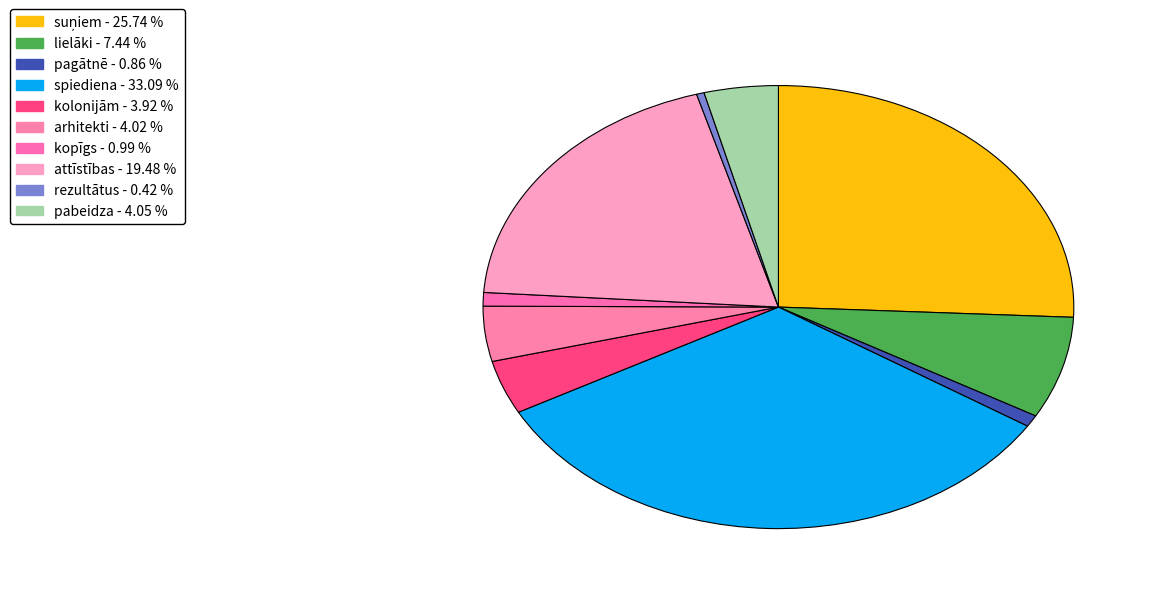

To the nearest percent, what portion does kolonijām represent?

4%